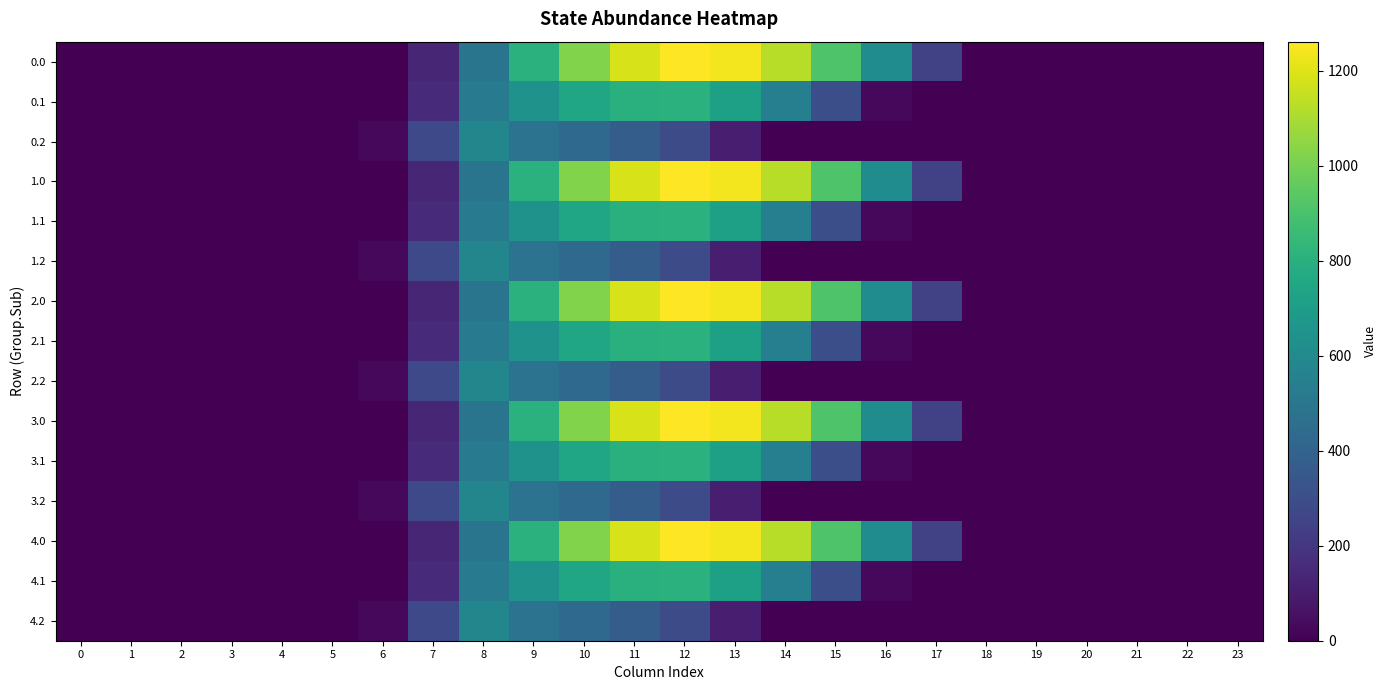

At which category is the sum across all series the highest?

11